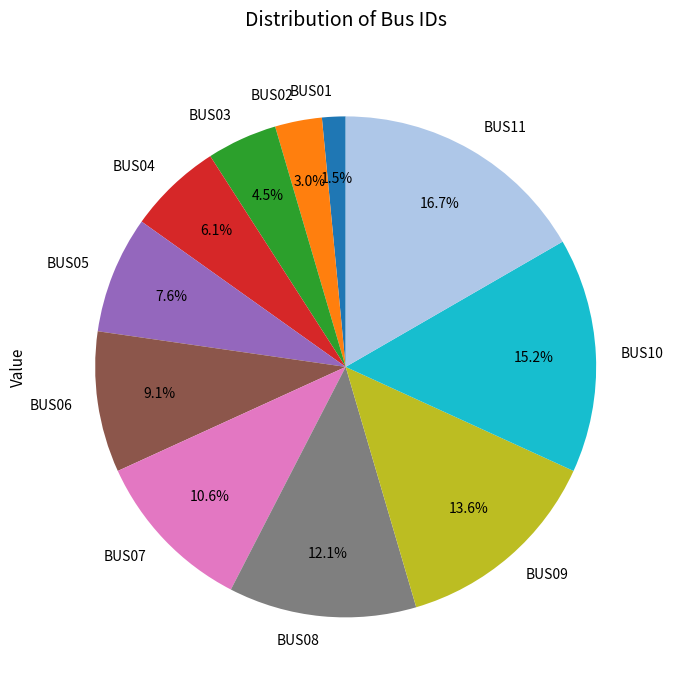

Which slice is the smallest?

BUS01